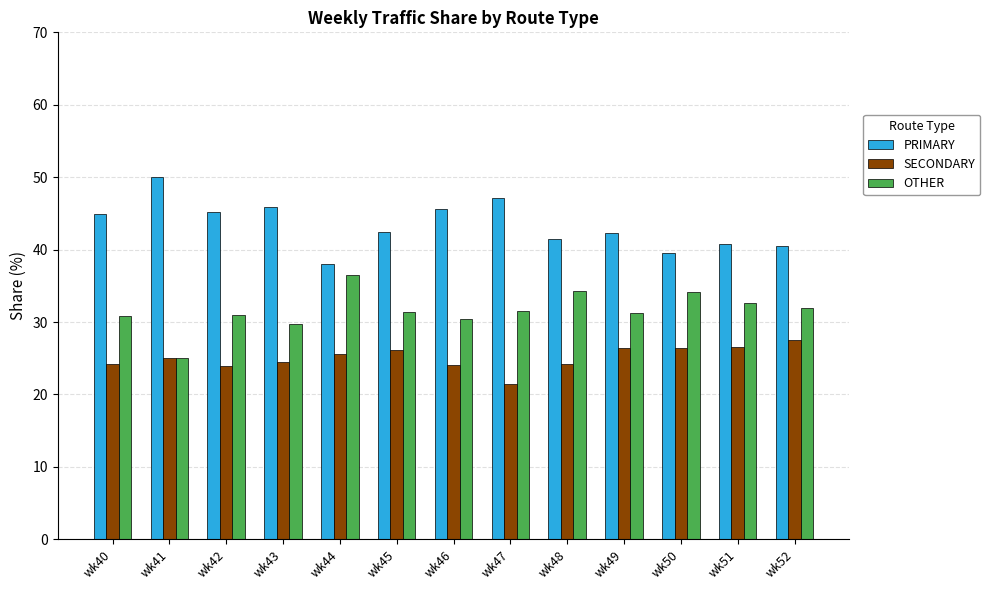

What is the difference between the highest and lowest values at wk51?

14.3